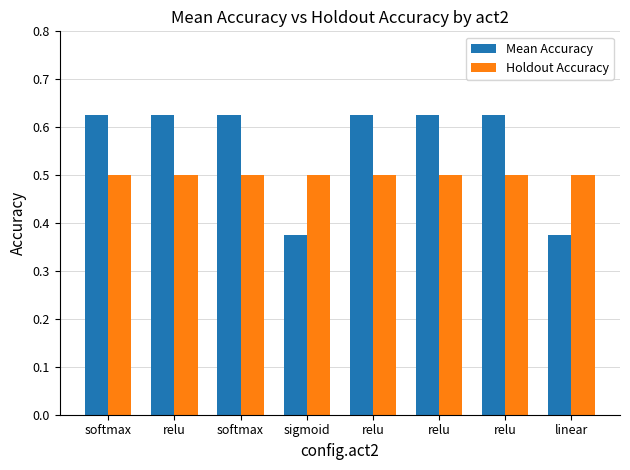

What are all the series names shown in the legend?

Mean Accuracy, Holdout Accuracy